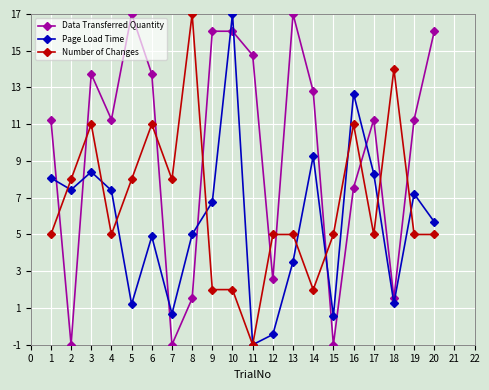

What are all the series names shown in the legend?

Data Transferred Quantity, Page Load Time, Number of Changes